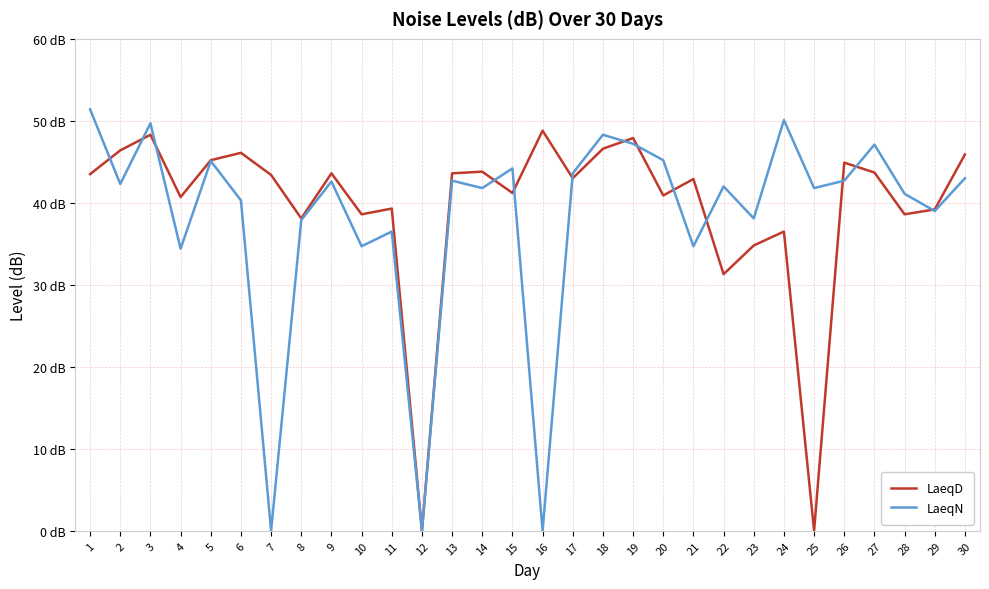

Is it true that LaeqD equals 29.9 at 9?

False